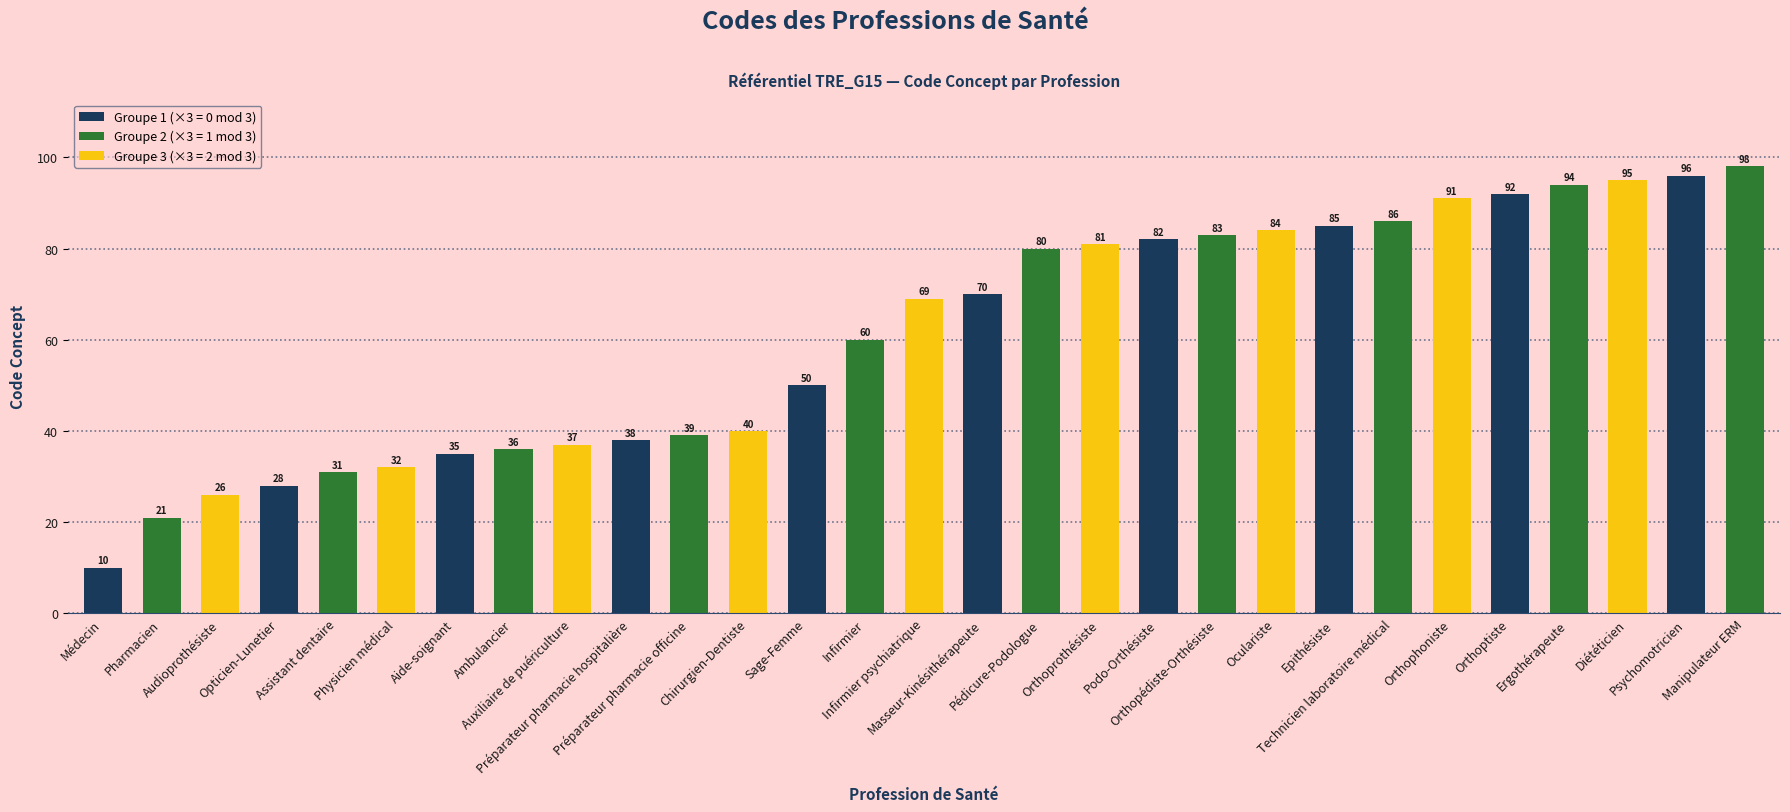

Which has a higher value, Sage-Femme or Physicien médical?

Sage-Femme